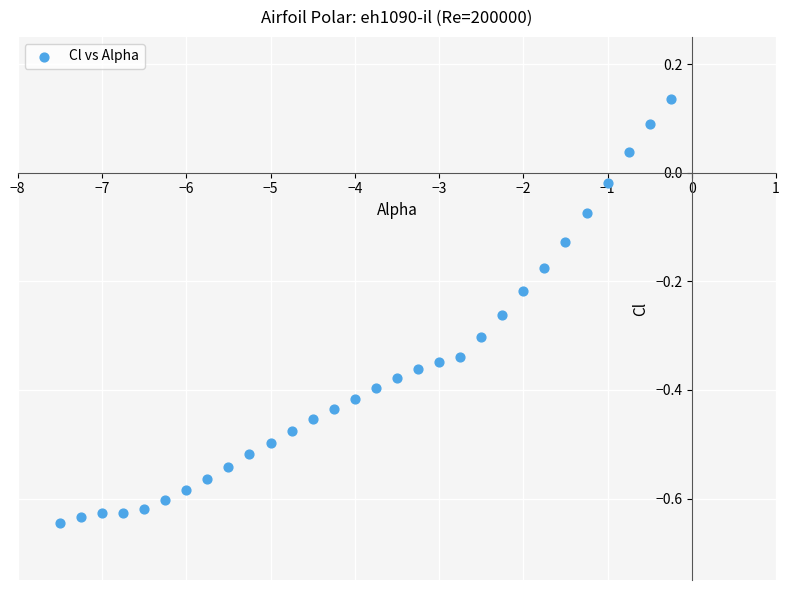

What is the range of Y values (max minus min)?

0.8